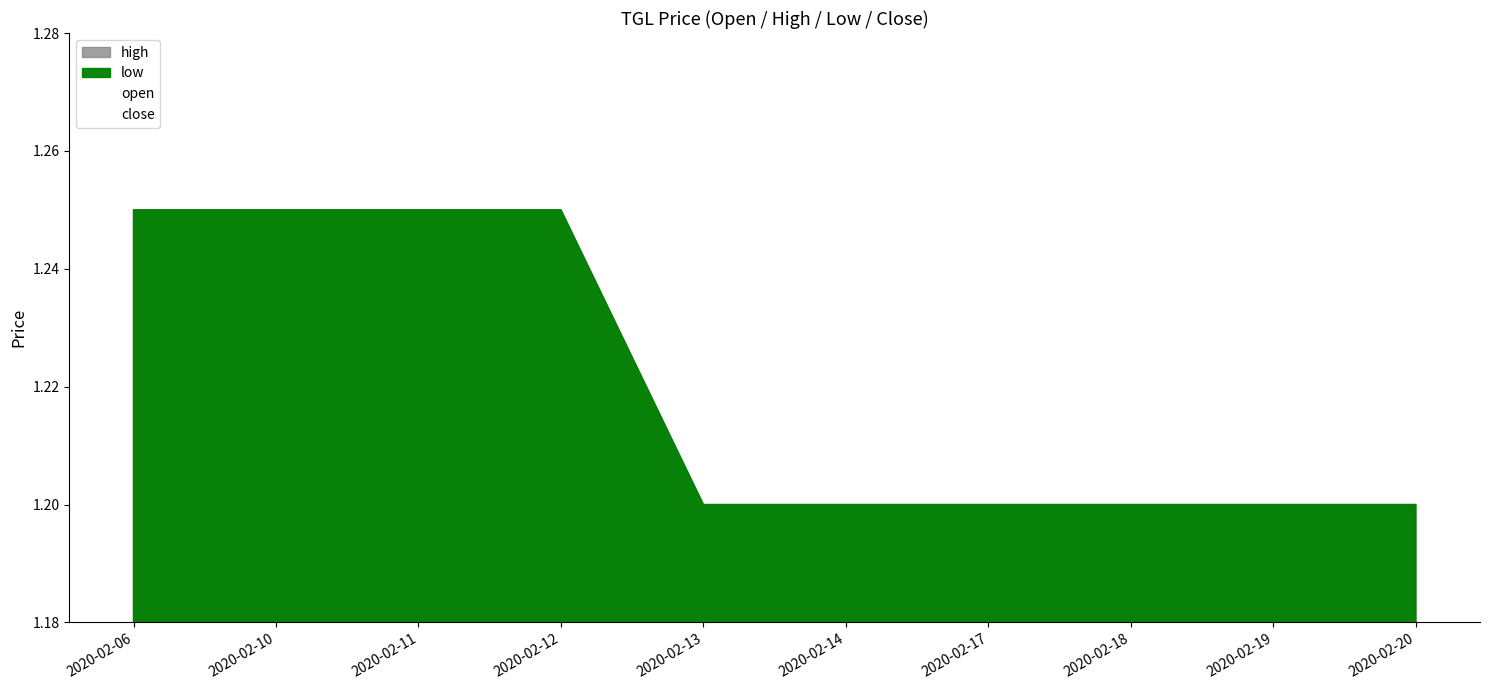

List the series in order of their peak value, highest first.

high, low, open, close